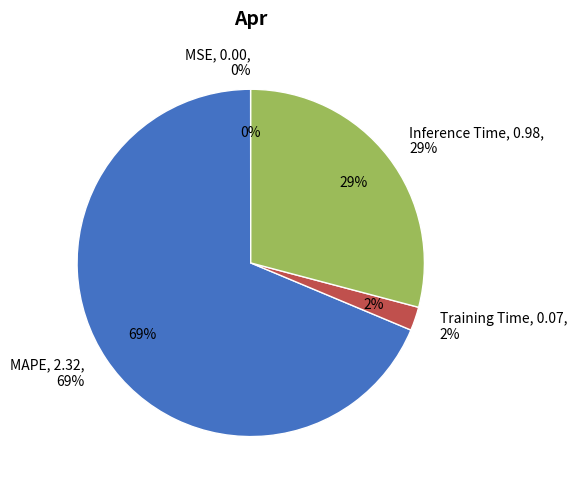

Which category has the smallest portion of the pie?

MSE